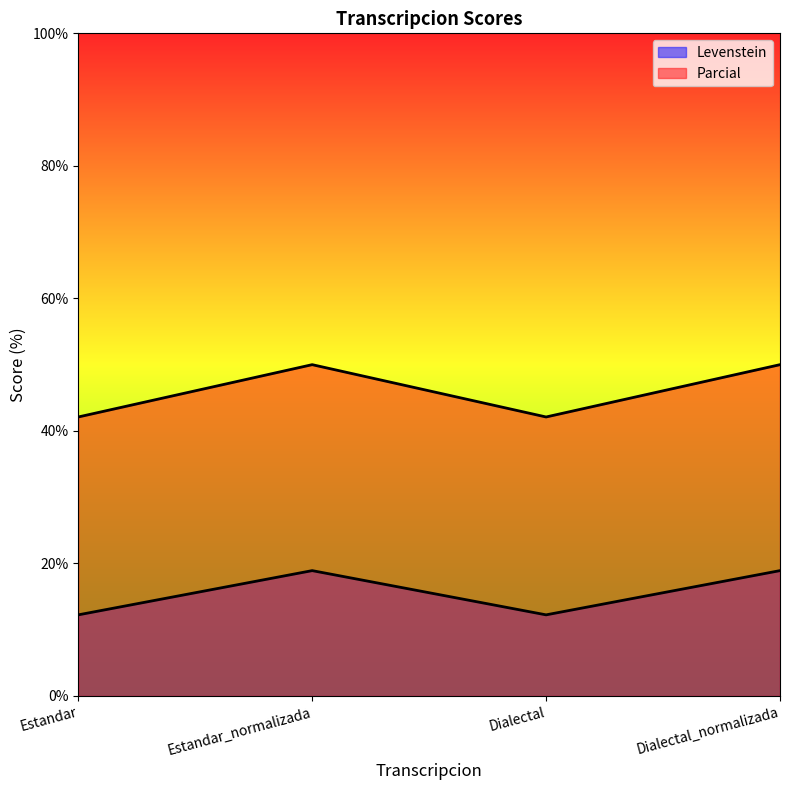

How many distinct data groups are displayed?

2